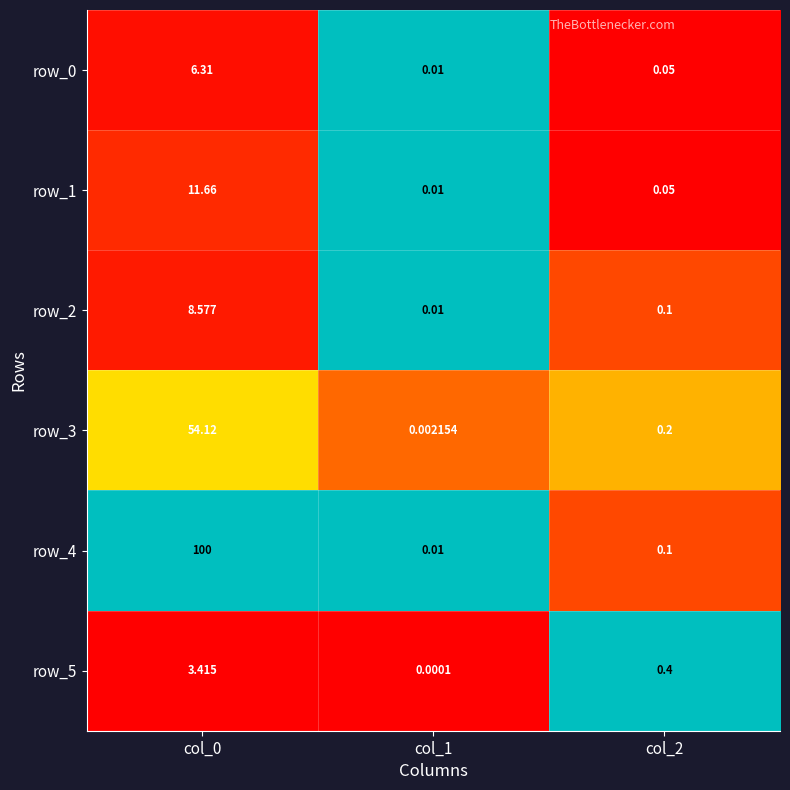

Is the value of row_1 at col_0 greater than the value of row_2 at col_0?

Yes